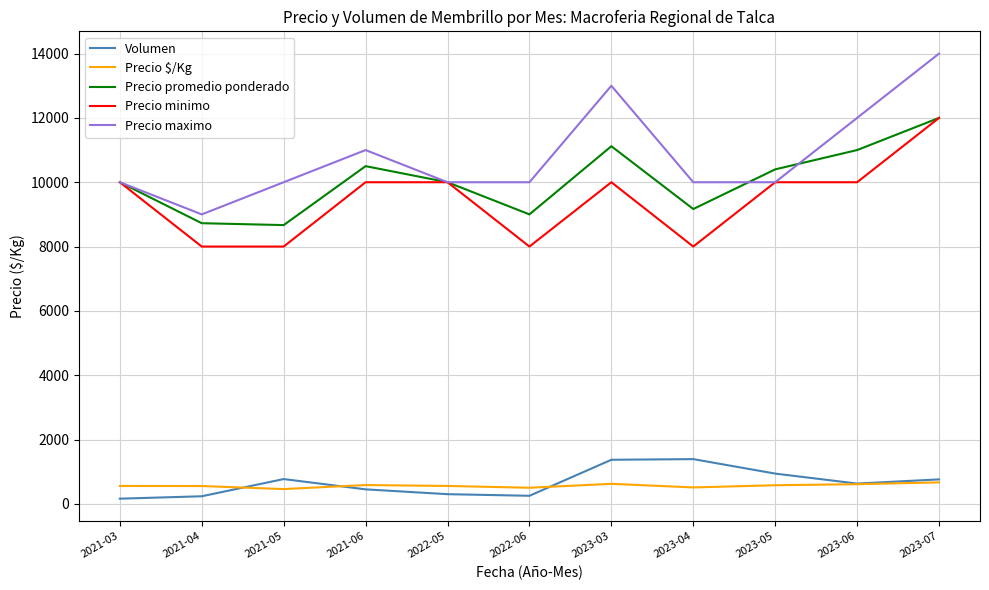

At which category is the sum across all series the highest?

2023-07